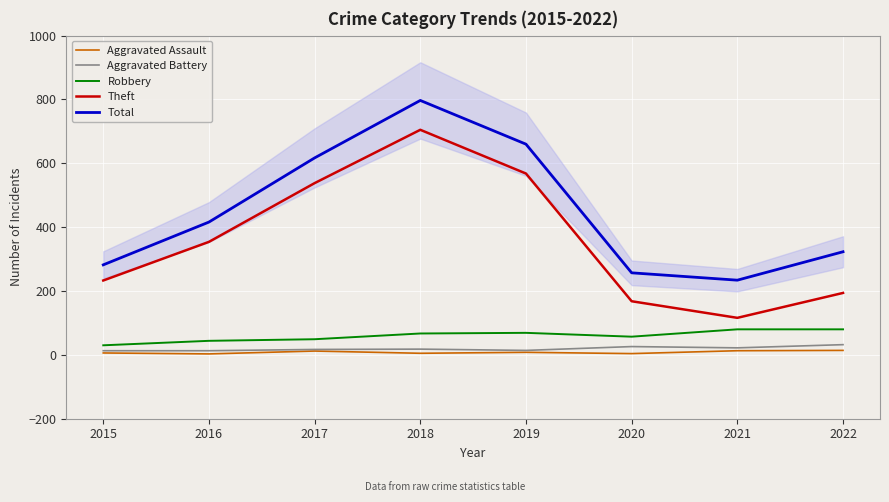

Reading left to right, what are all the values shown in this chart?

Aggravated Assault: 2015=6	2016=3	2017=12	2018=5	2019=8	2020=4	2021=13	2022=14
Aggravated Battery: 2015=13	2016=13	2017=17	2018=18	2019=14	2020=26	2021=22	2022=32
Robbery: 2015=30	2016=44	2017=49	2018=67	2019=69	2020=57	2021=80	2022=80
Theft: 2015=233	2016=354	2017=538	2018=705	2019=568	2020=168	2021=116	2022=194
Total: 2015=282	2016=416	2017=617	2018=797	2019=660	2020=257	2021=234	2022=323